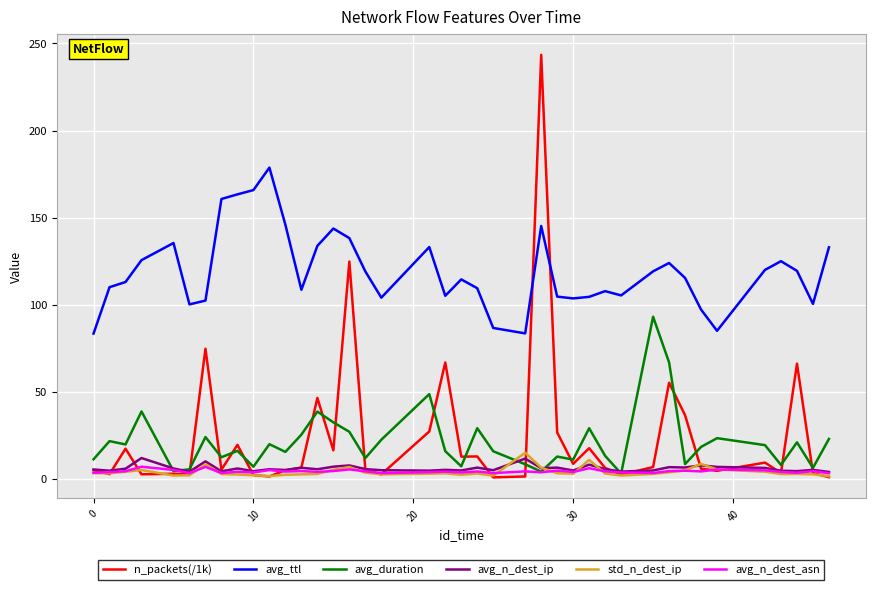

Which series has the largest range (max minus min)?

n_packets(/1k)